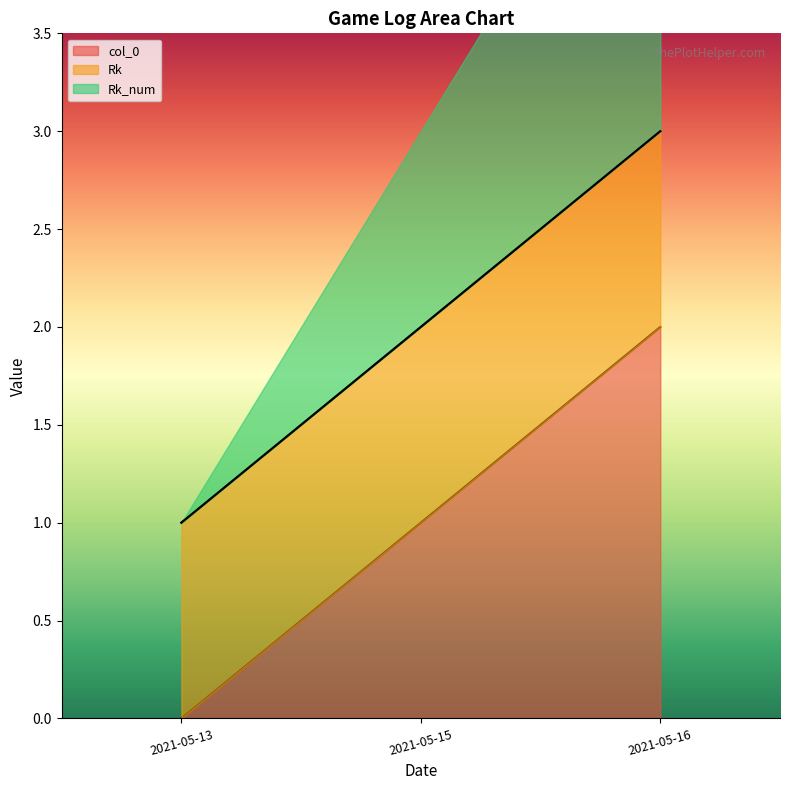

What is the difference between the highest and lowest values at 2021-05-13?

1